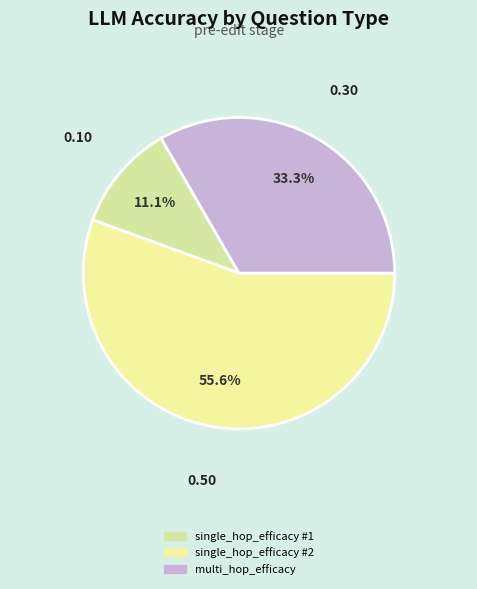

How many segments does this pie chart have?

3